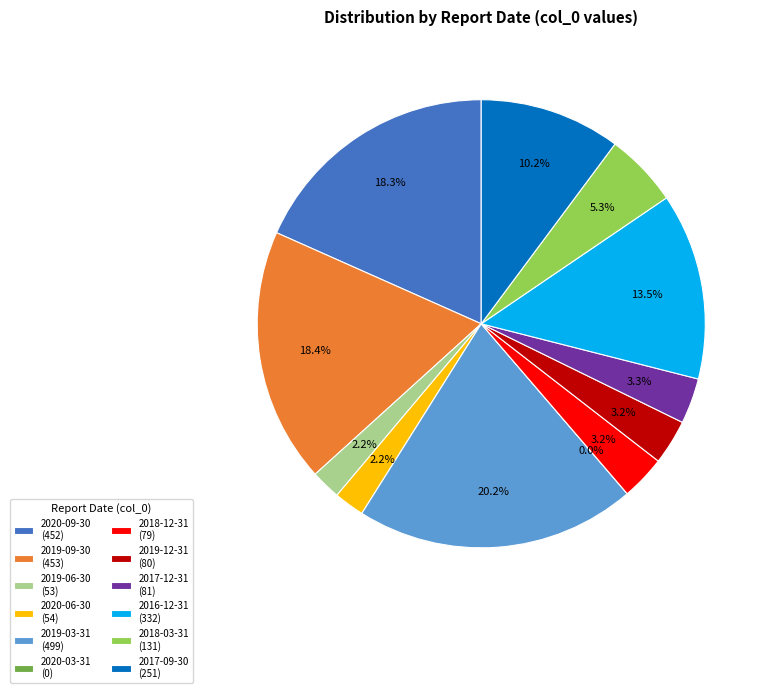

Between 2017-12-31 and 2018-03-31, which is larger?

2018-03-31